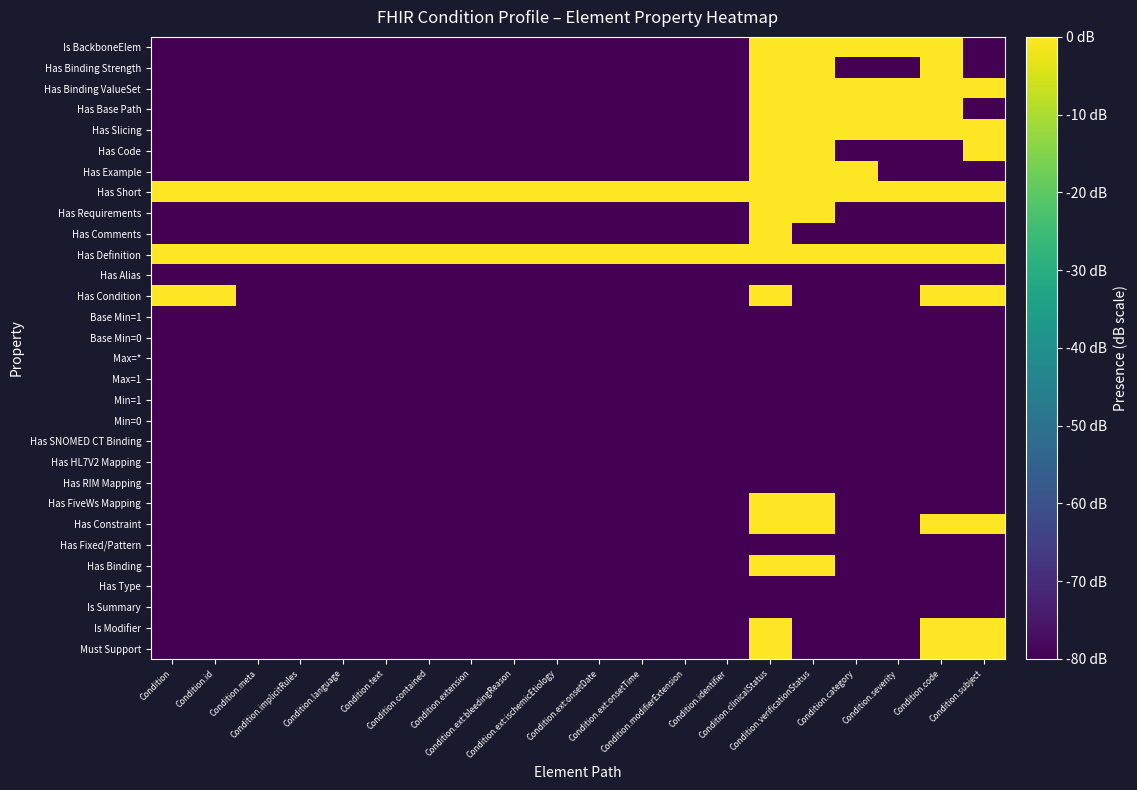

How many categories are shown in the chart?

20